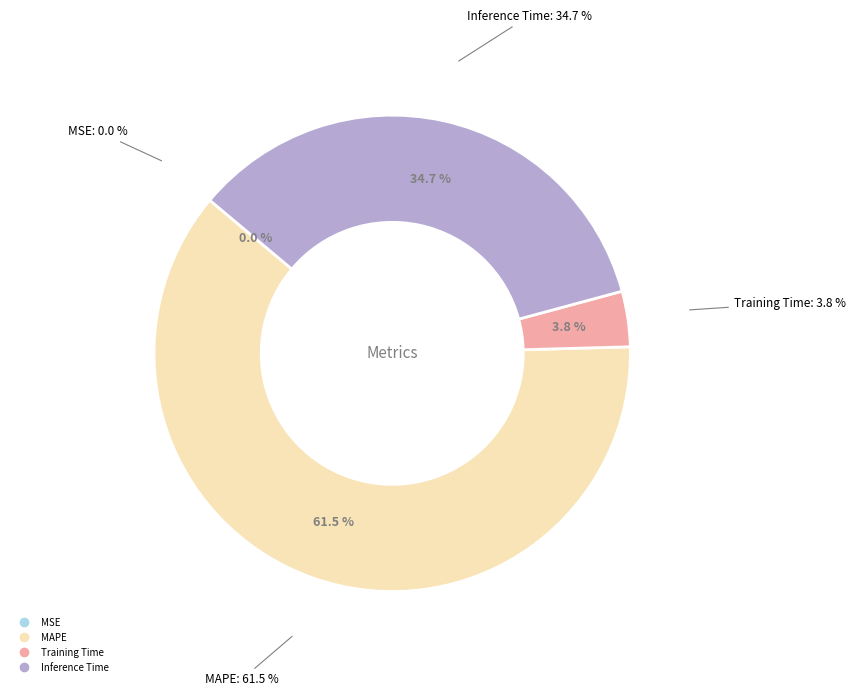

To the nearest percent, what portion does MAPE represent?

62%